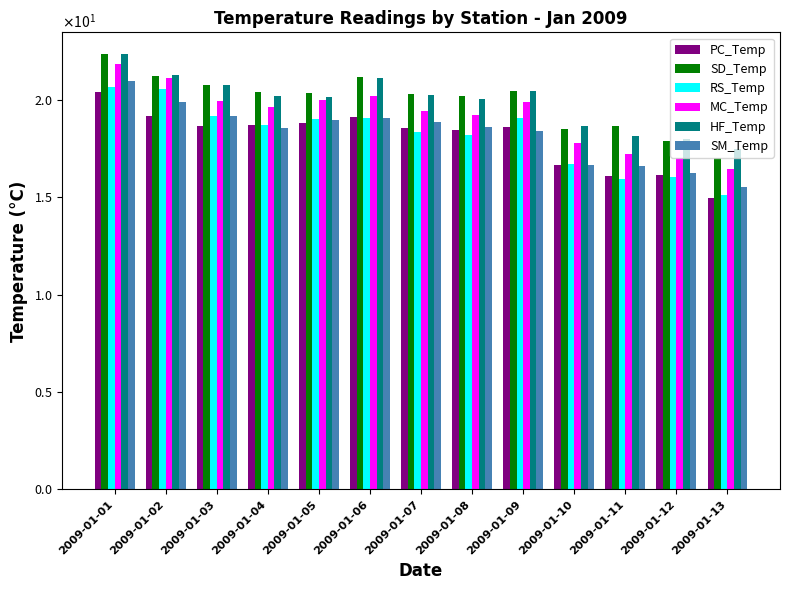

What is the difference between the second highest and second lowest values in the HF_Temp series?

3.3